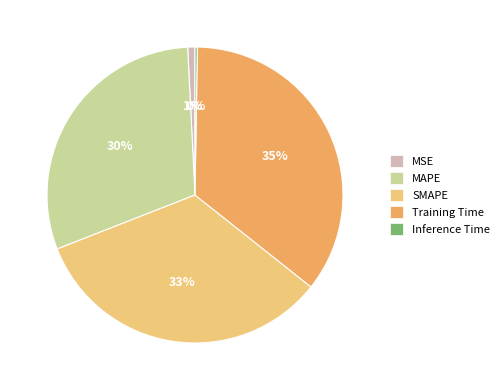

To the nearest percent, what is the average slice percentage?

20%